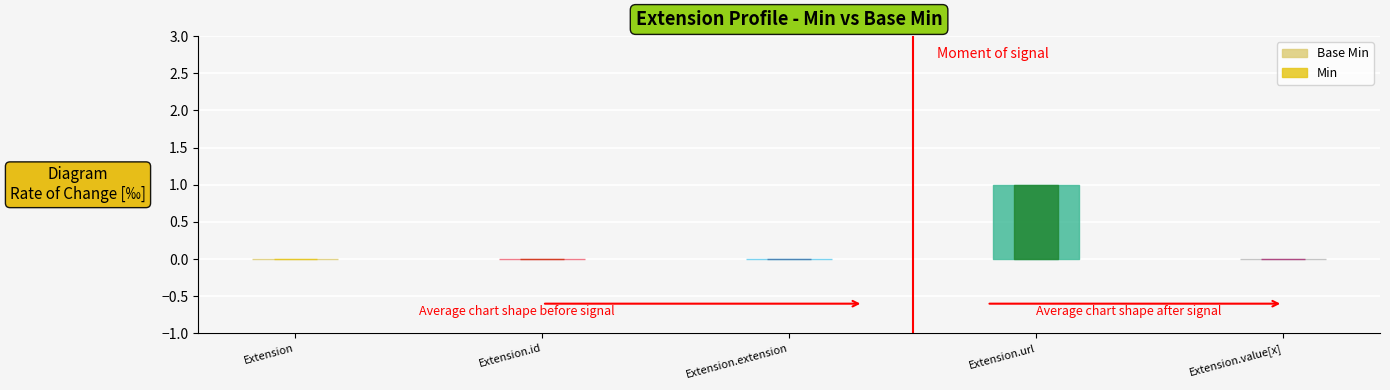

What is the label of the 5th point from the left?

Extension.value[x]